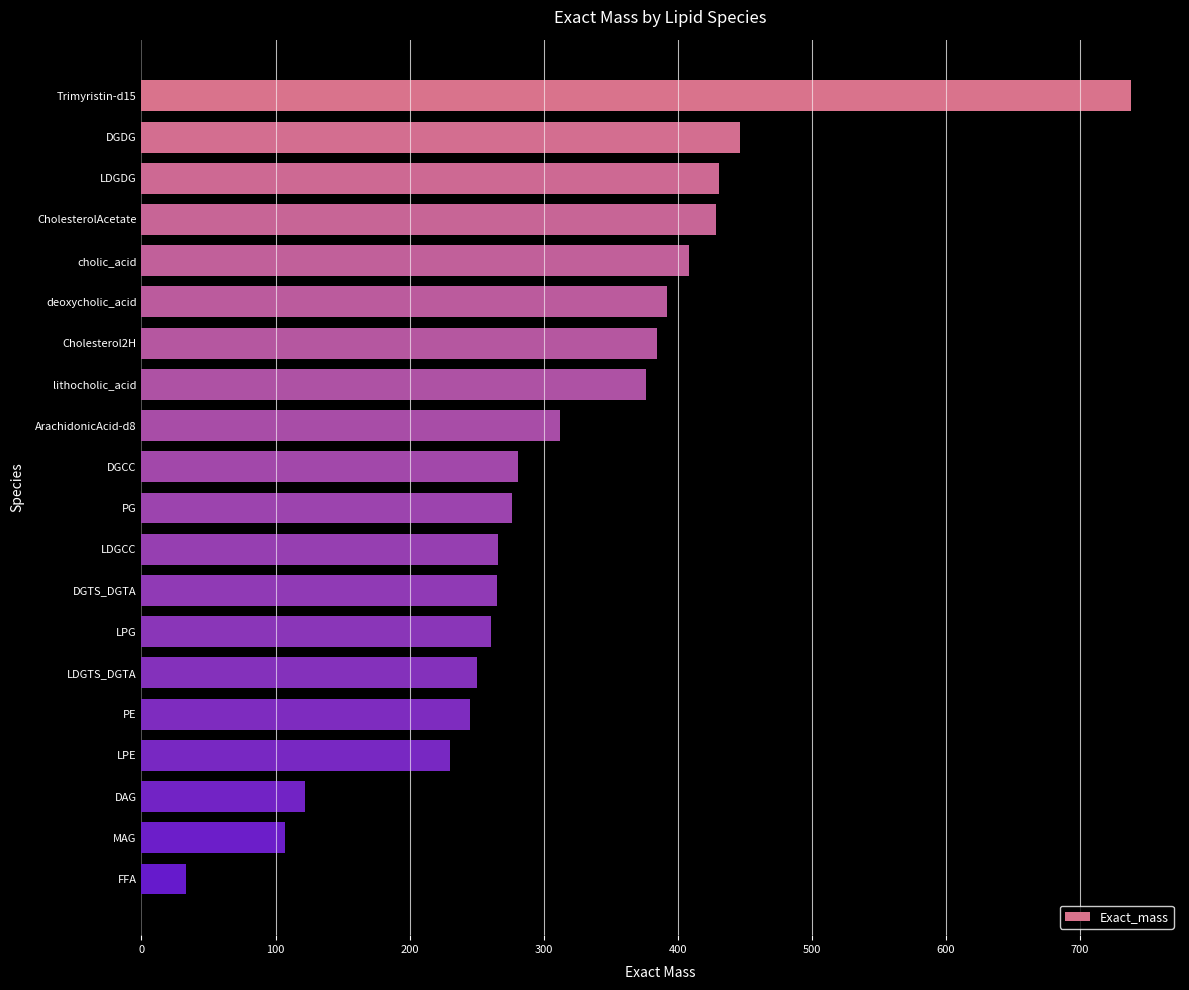

What is the greatest value displayed?

737.7